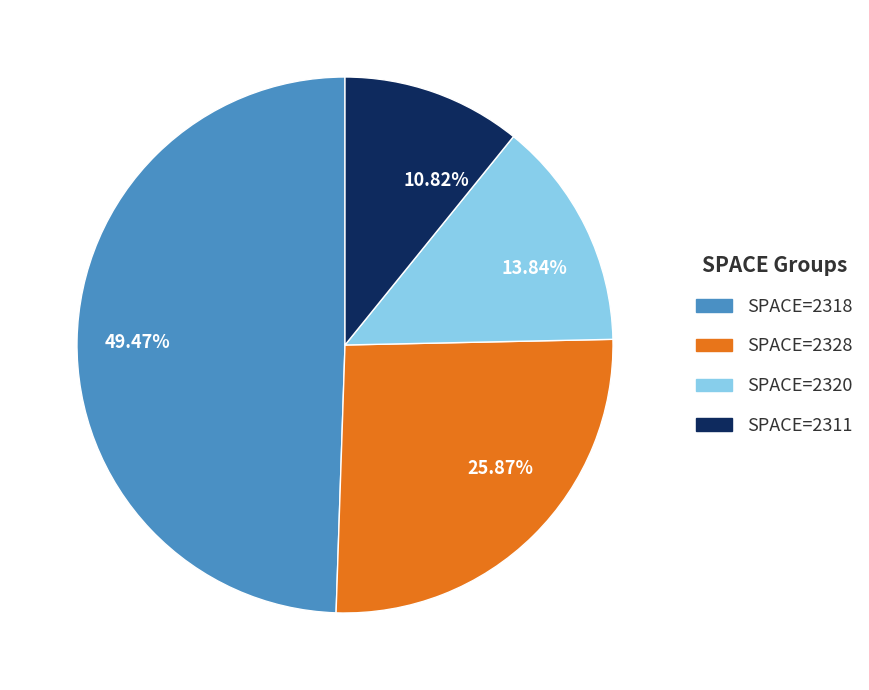

Count the number of slices in the pie.

4